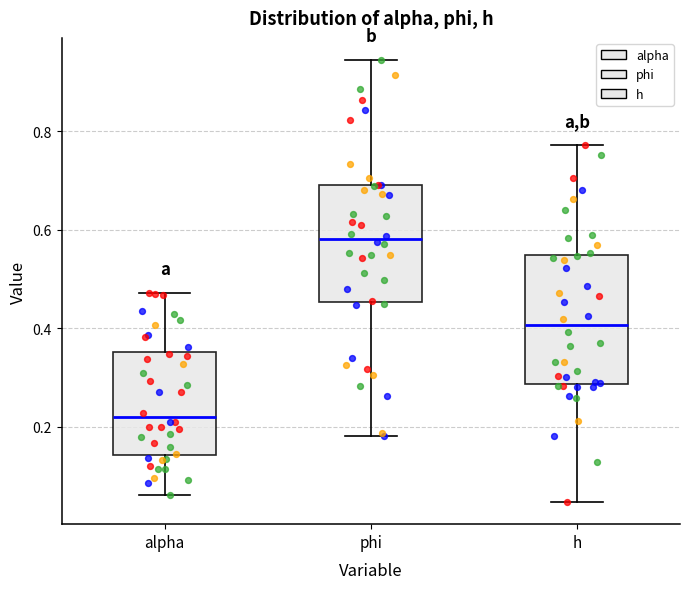

Reading left to right, read every box against the y-axis: the position of its median line, the range the box covers, and the ends of its whiskers. The values are not printed on the chart, so give them approximately, as read against the axis.

alpha: median 0.22, box 0.14 to 0.36, whiskers 0.06 to 0.48
phi: median 0.58, box 0.46 to 0.70, whiskers 0.18 to 0.94
h: median 0.40, box 0.28 to 0.54, whiskers 0.04 to 0.78